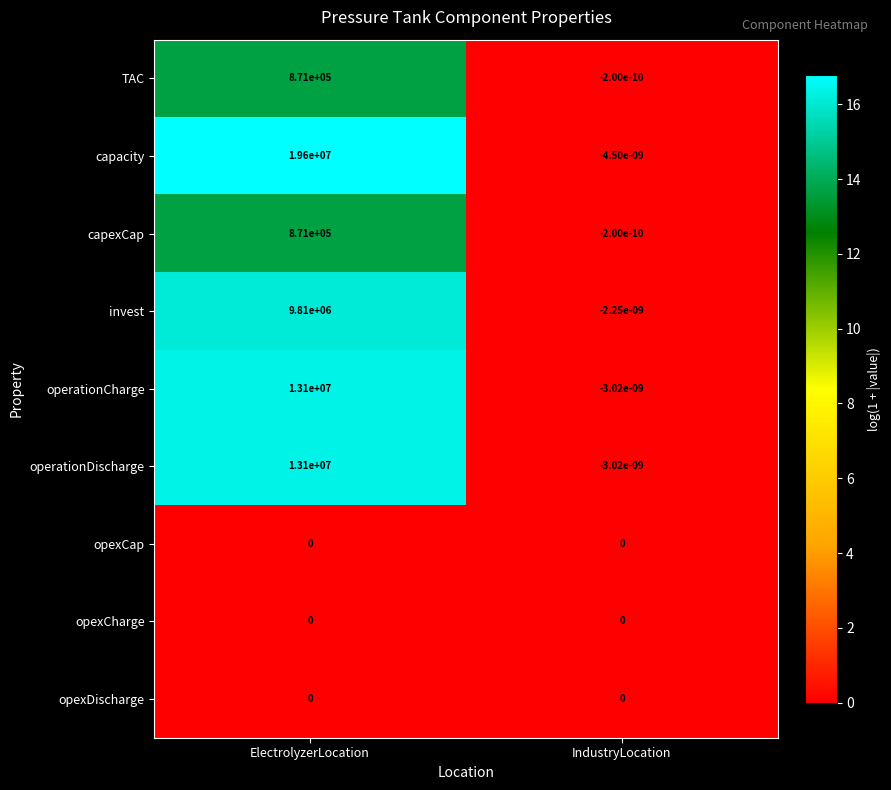

Is it true that capacity equals 19600000.0 at ElectrolyzerLocation?

True